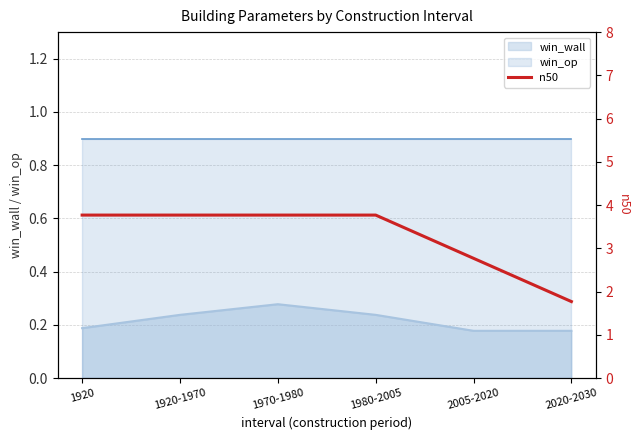

What is the greatest value displayed?

3.8